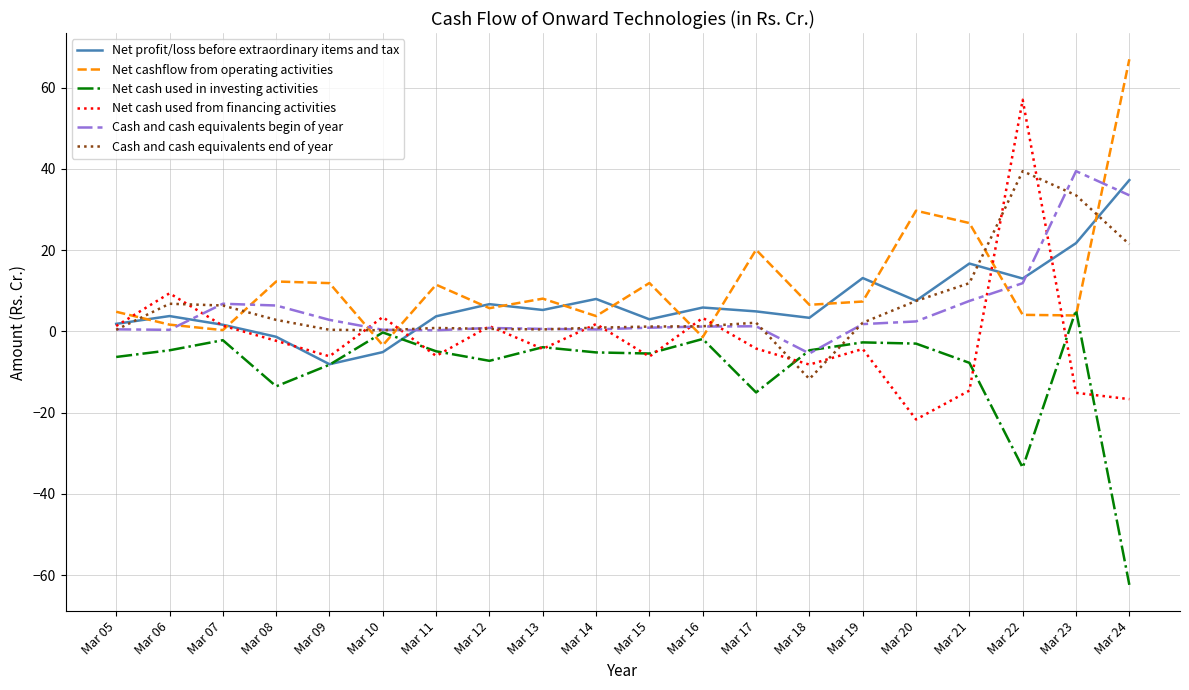

Between Mar 12 and Mar 18, which series saw the biggest shift?

Cash and cash equivalents end of year